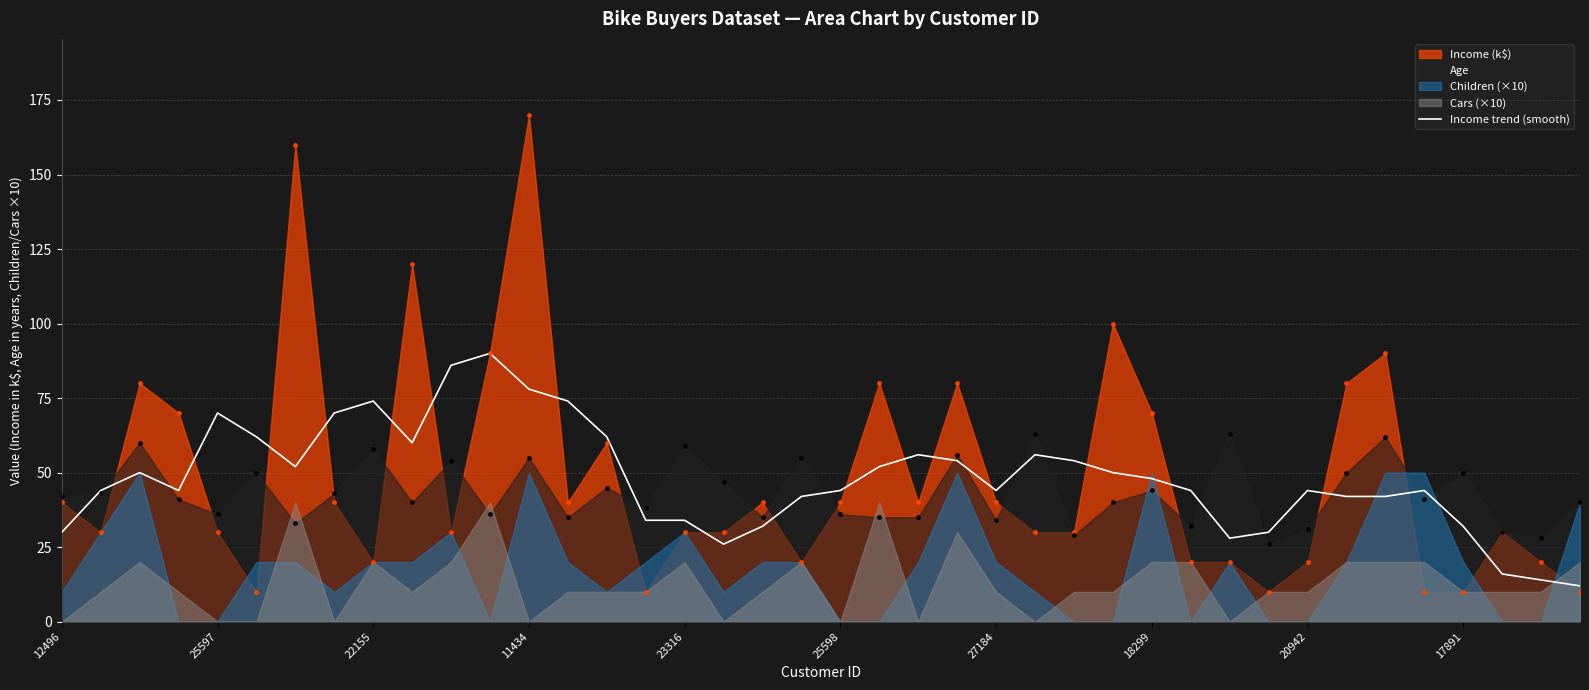

The Income trend (smooth) series shows 44 at 20942. True or false?

True